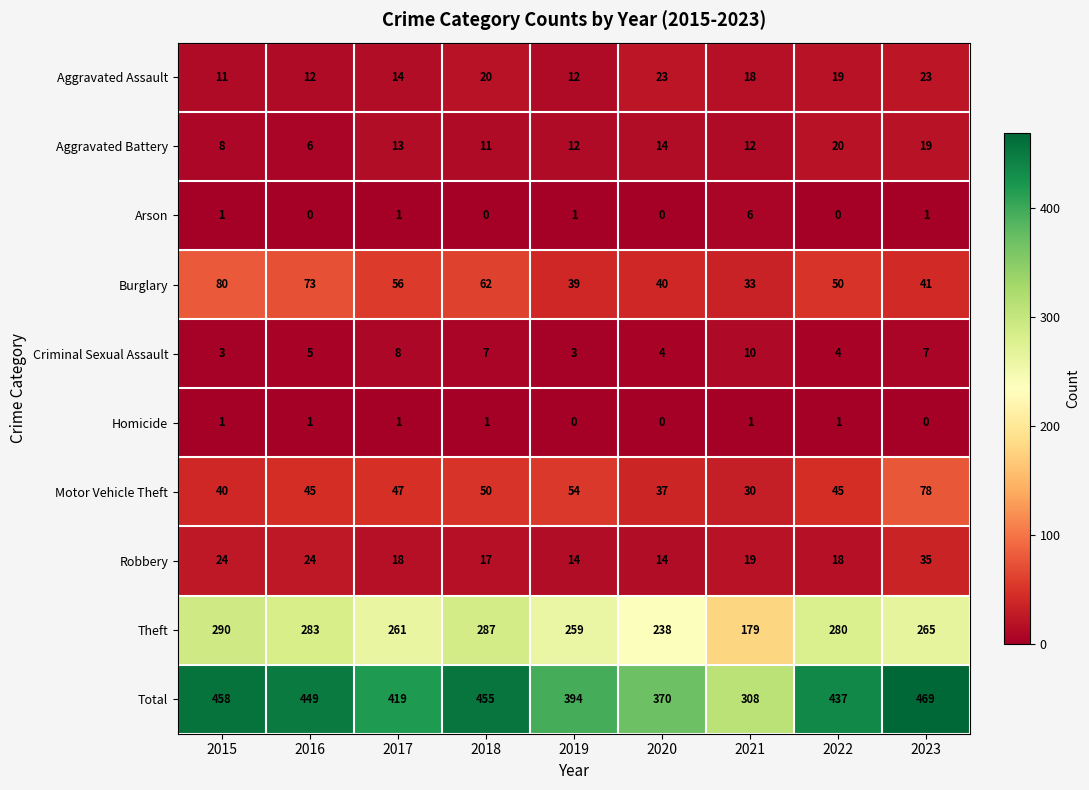

What is the difference between the maximum and minimum values in the Motor Vehicle Theft series?

48